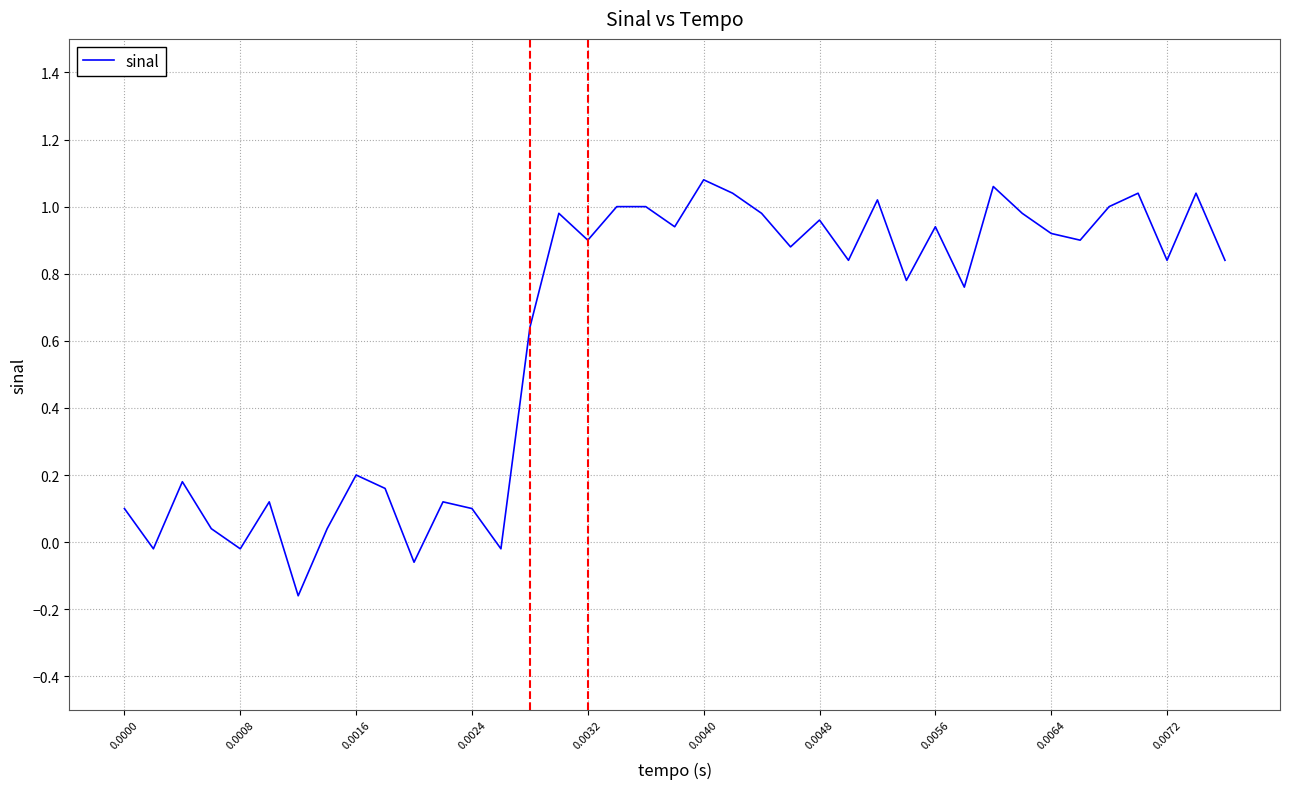

Does the chart display data point markers on the line(s)?

No